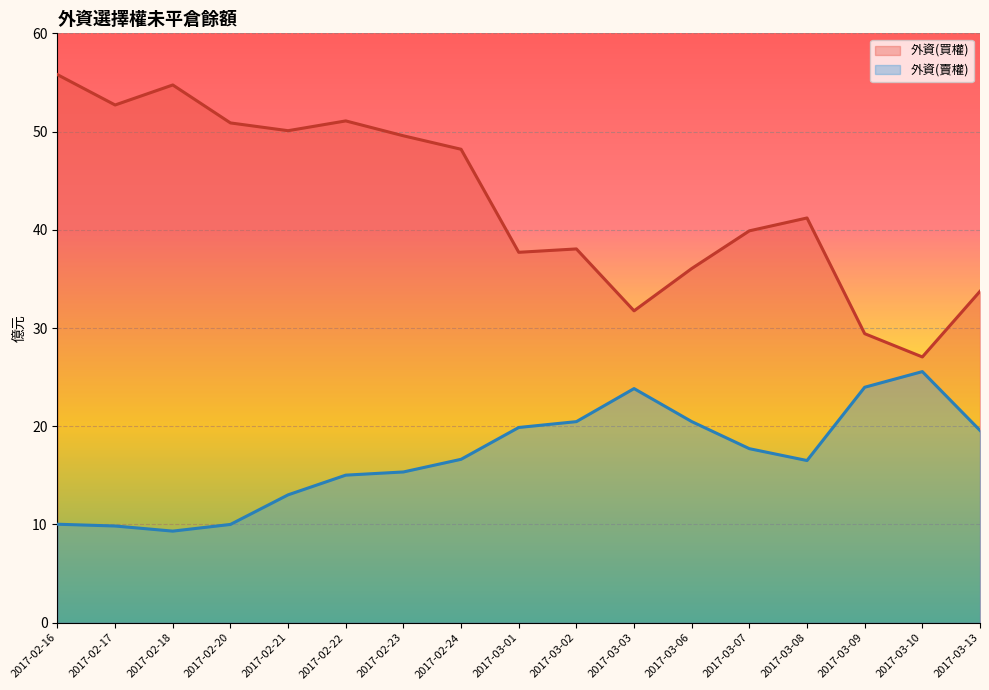

Which series has the widest spread of values?

外資(買權)